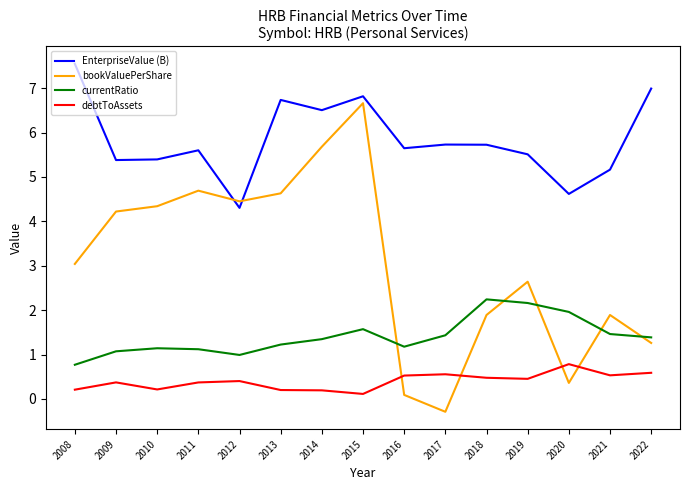

Rank the series at 2008 from highest to lowest value.

EnterpriseValue (B), bookValuePerShare, currentRatio, debtToAssets